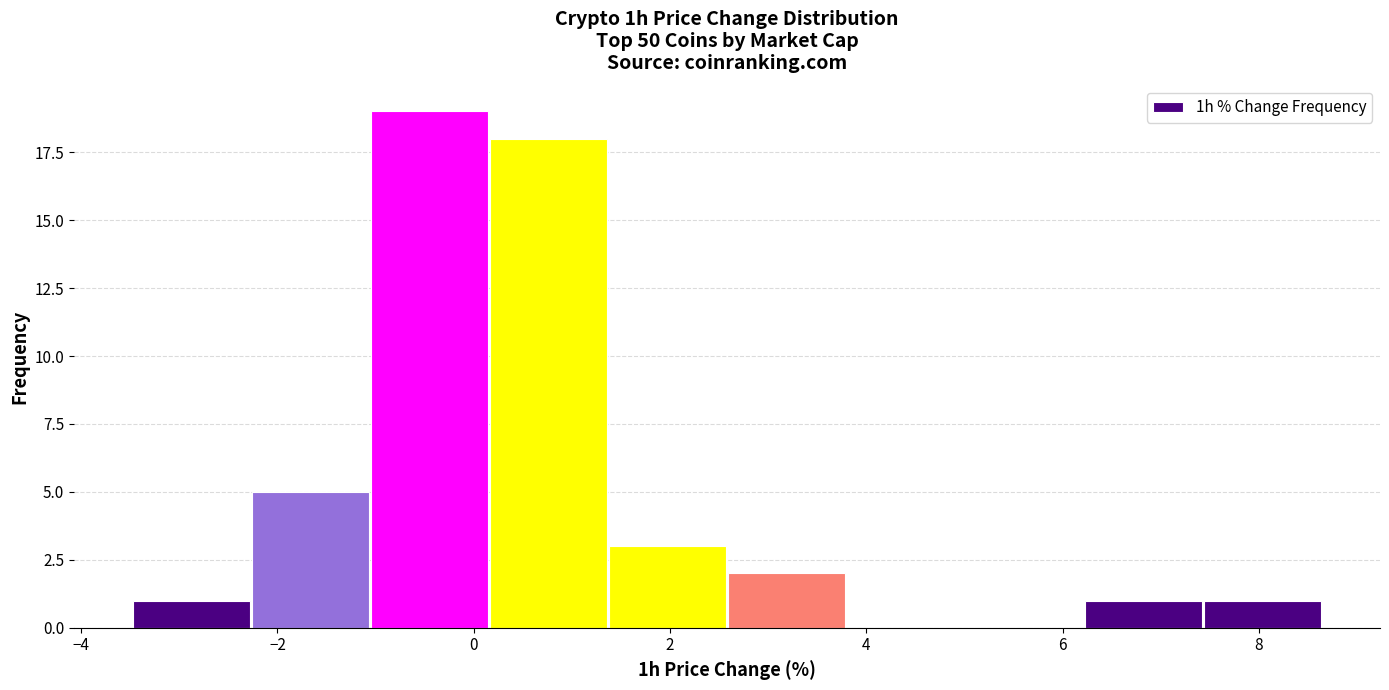

Which range on the x-axis has the tallest bar?

-1.0 to 0.2